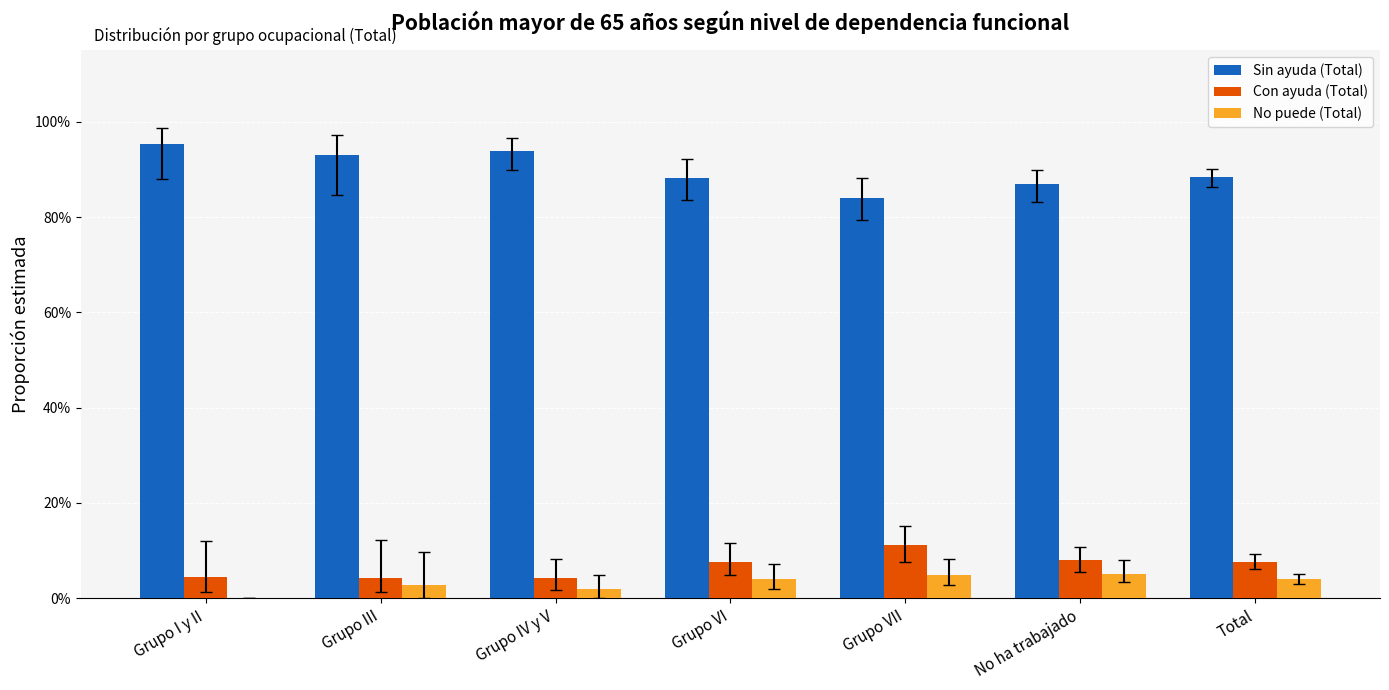

Which series changed the most between Grupo VII and Total?

Sin ayuda (Total)